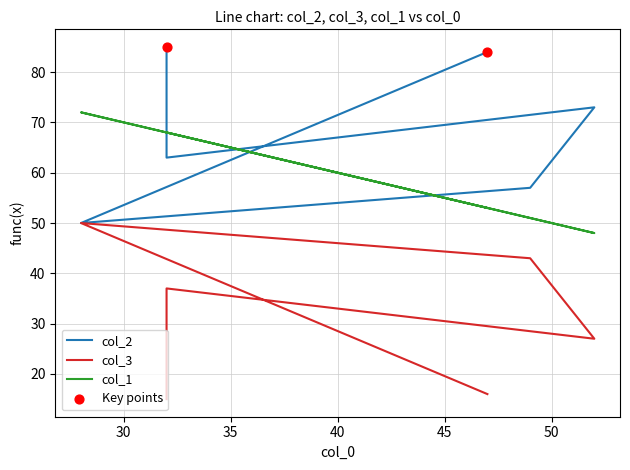

Which series has the largest total across all categories?

col_2